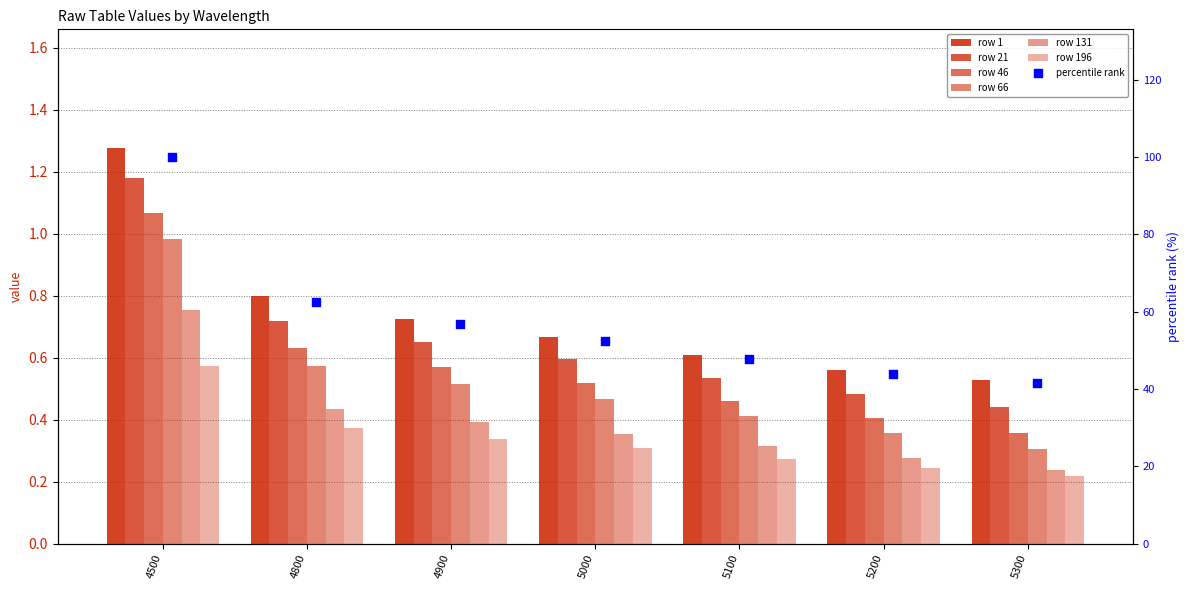

Approximately how many times larger is the value at 4500 compared to 5300?

2.4